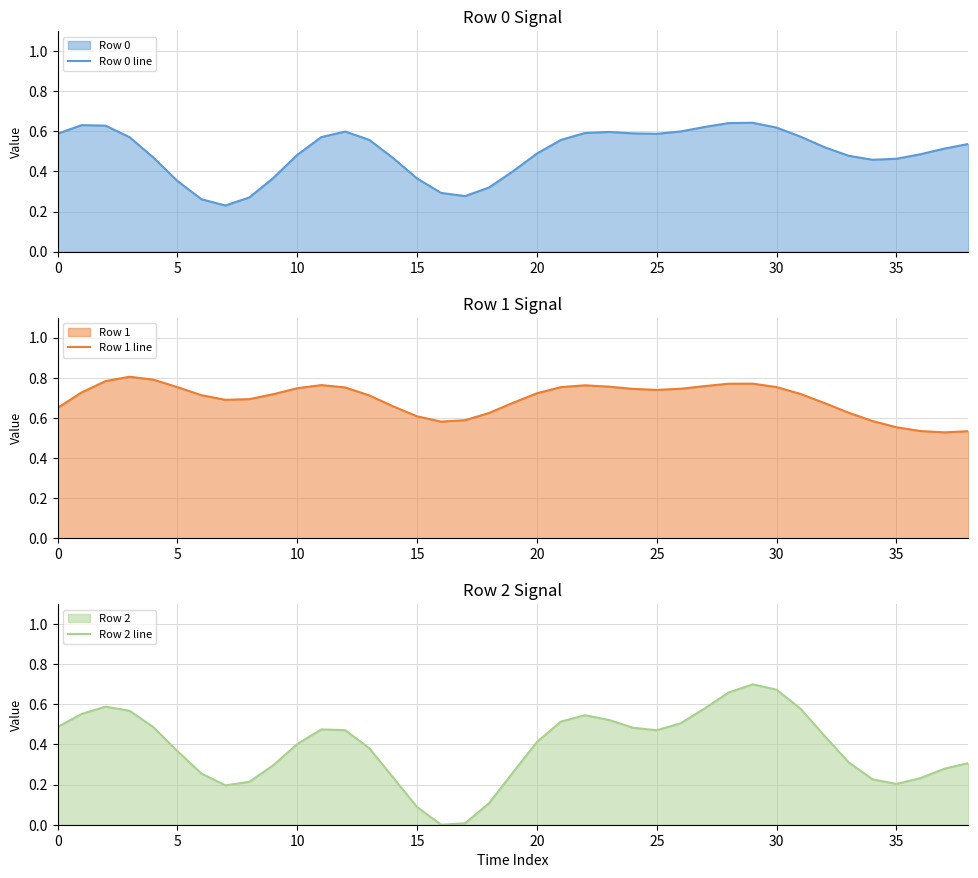

What is the maximum value for Row 2 line?

0.7